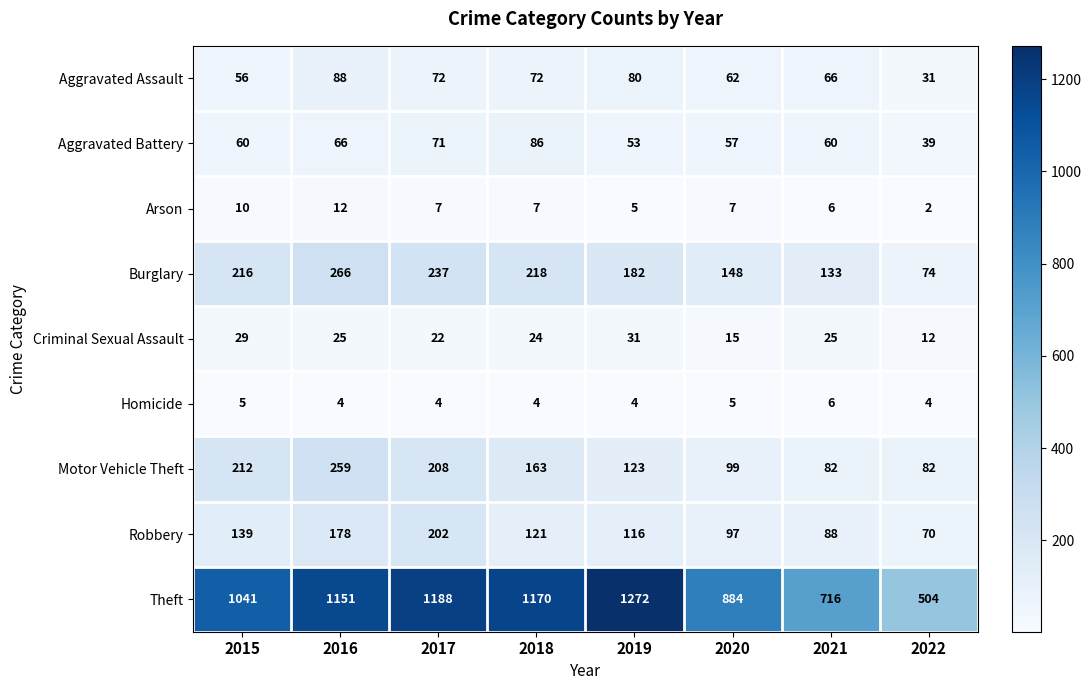

At how many categories does at least one series exceed 877?

6